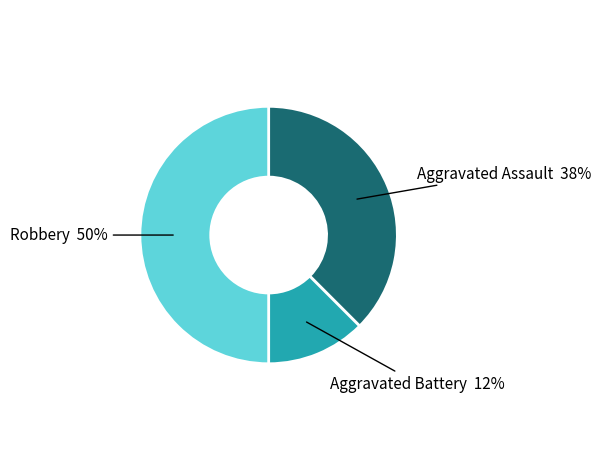

To the nearest percent, what is the average slice percentage?

33%